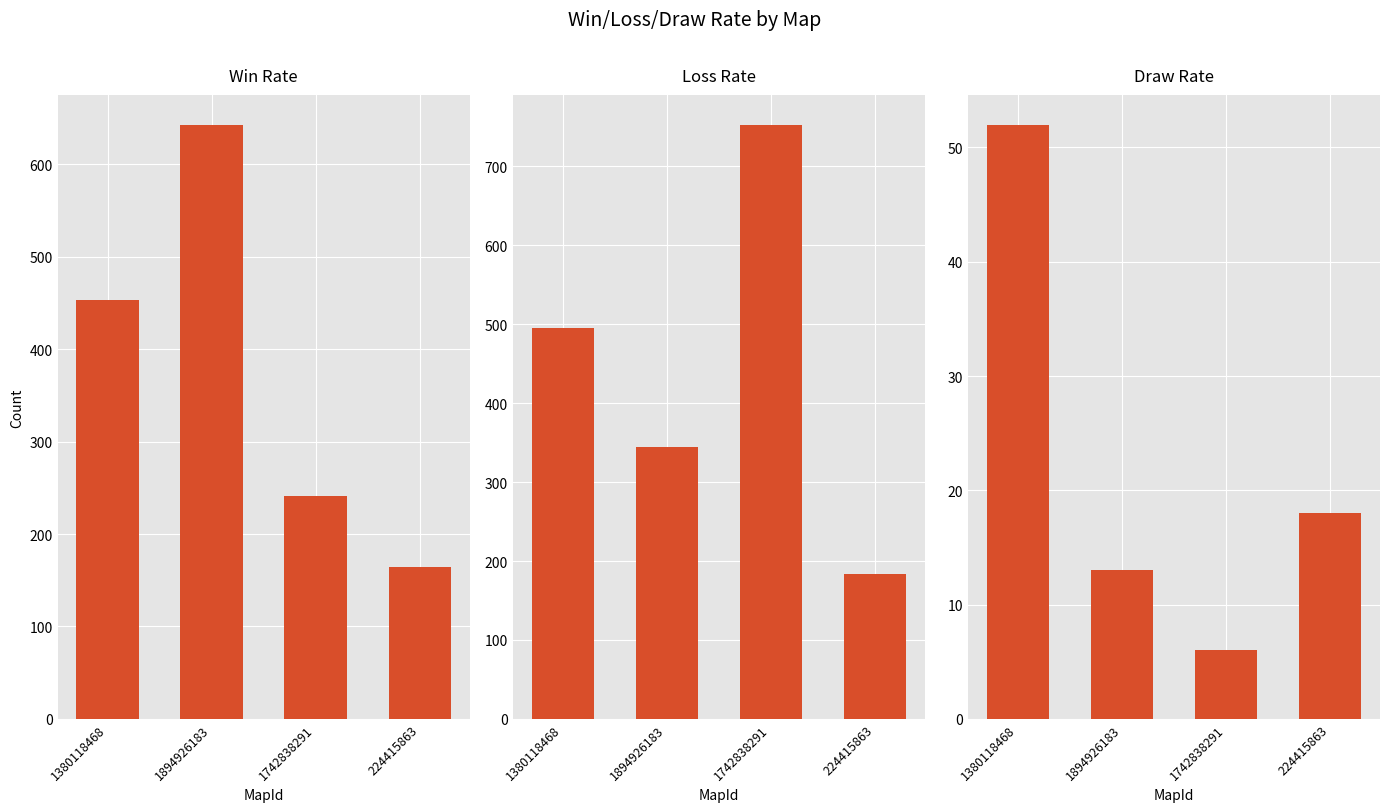

List the series in order of their overall mean, highest first.

Loss Rate, Win Rate, Draw Rate